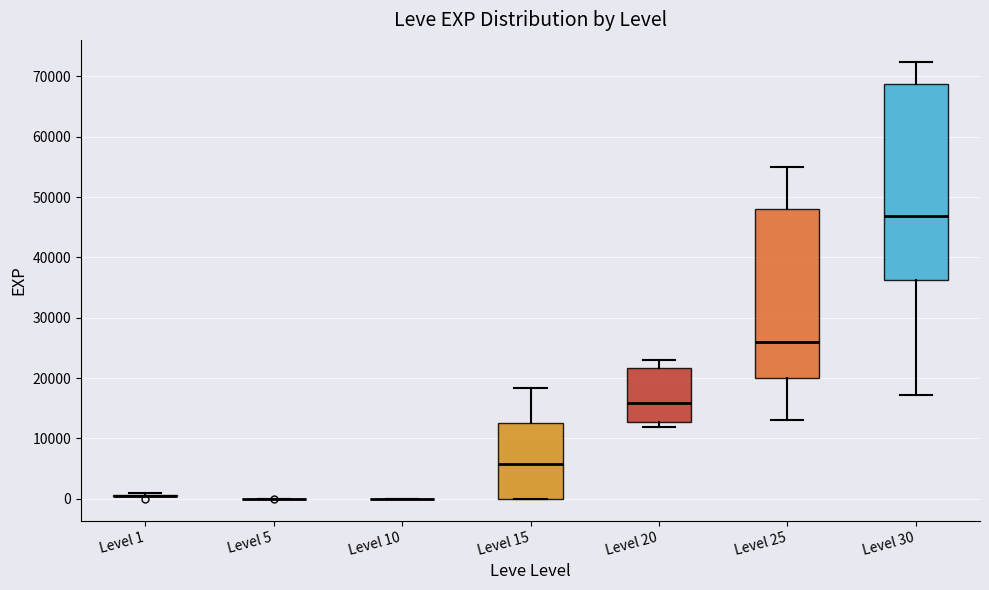

Reading left to right, transcribe this box plot: for each box, give where its median line is, the range the box spans, and where its two whiskers end, as read against the y-axis. The values are not printed on the chart, so give them approximately, as read against the axis.

Level 1: box collapsed to a line at 0, whiskers 0 to 1000
Level 5: box collapsed to a line at 0, whiskers 0 to 0
Level 10: box collapsed to a line at 0, whiskers 0 to 0
Level 15: median 6000, box 0 to 13000, whiskers 0 to 18000
Level 20: median 16000, box 13000 to 22000, whiskers 12000 to 23000
Level 25: median 26000, box 20000 to 48000, whiskers 13000 to 55000
Level 30: median 47000, box 36000 to 69000, whiskers 17000 to 72000